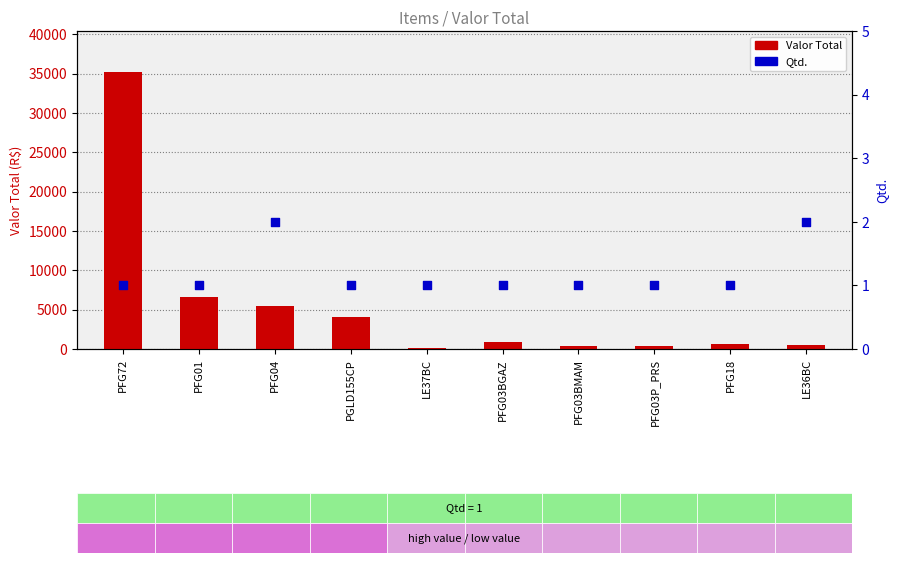

Which series has the largest Y range (max minus min)?

Valor Total